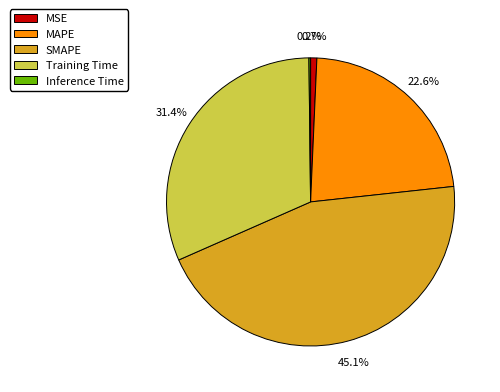

Is it true that MAPE is 33% of the pie?

False